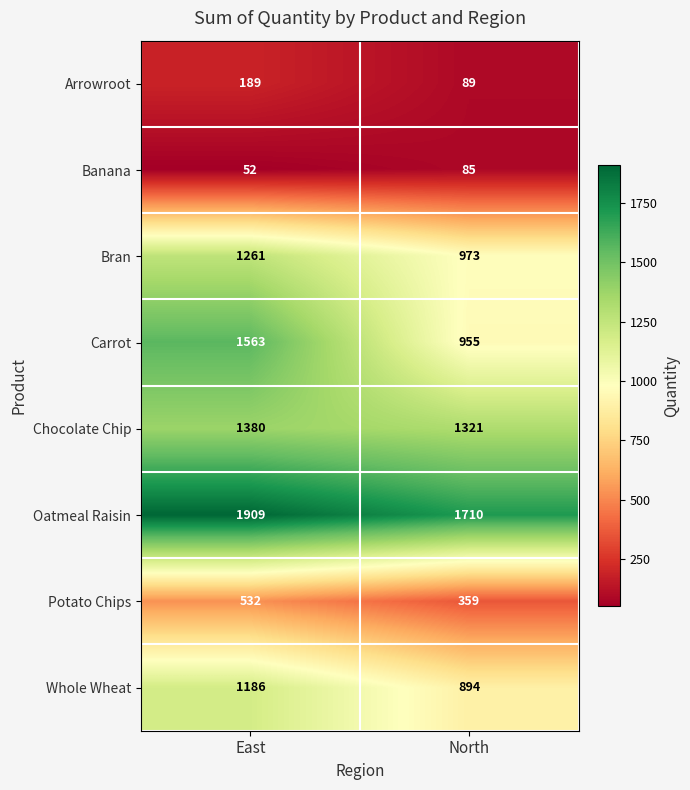

Which series changed the most between East and North?

Carrot